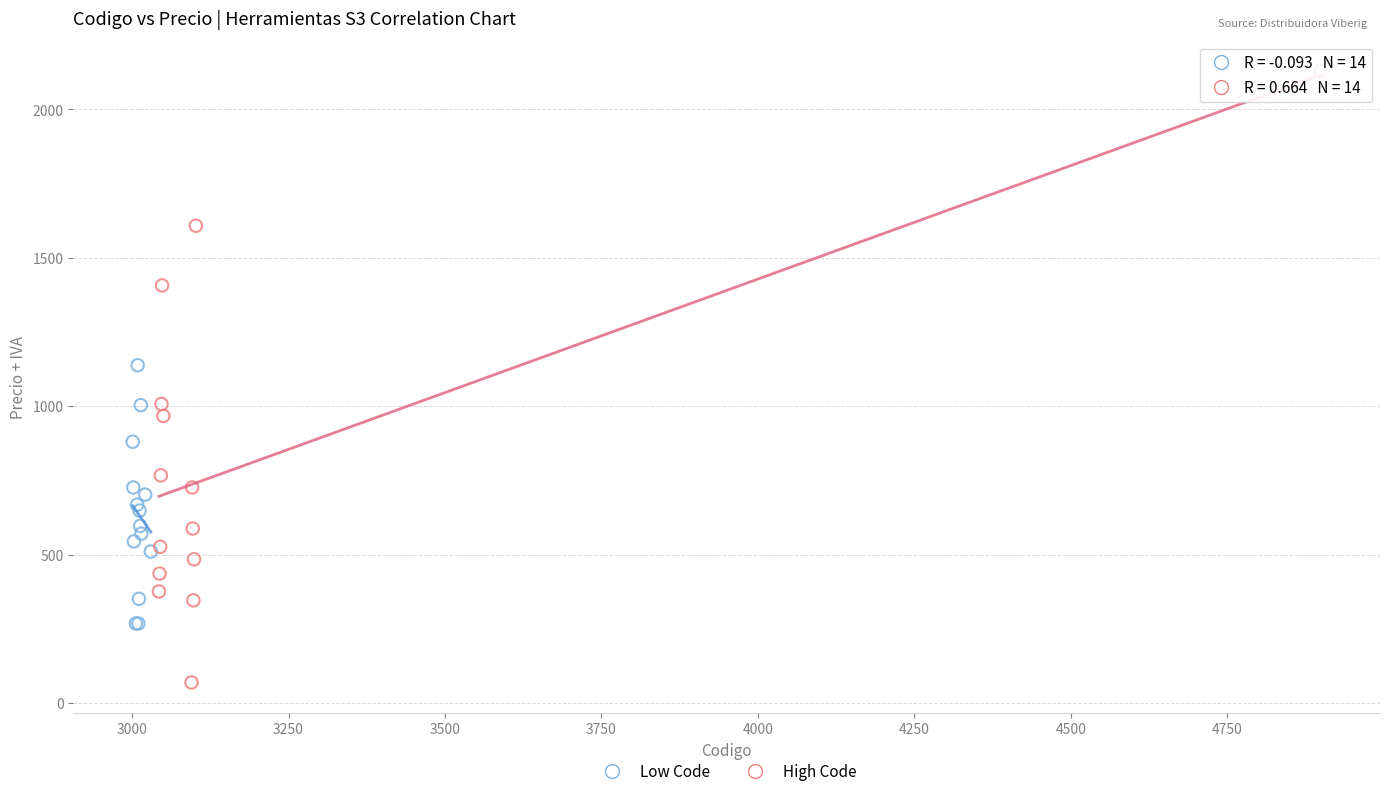

Which series reaches the maximum Y coordinate?

High Code